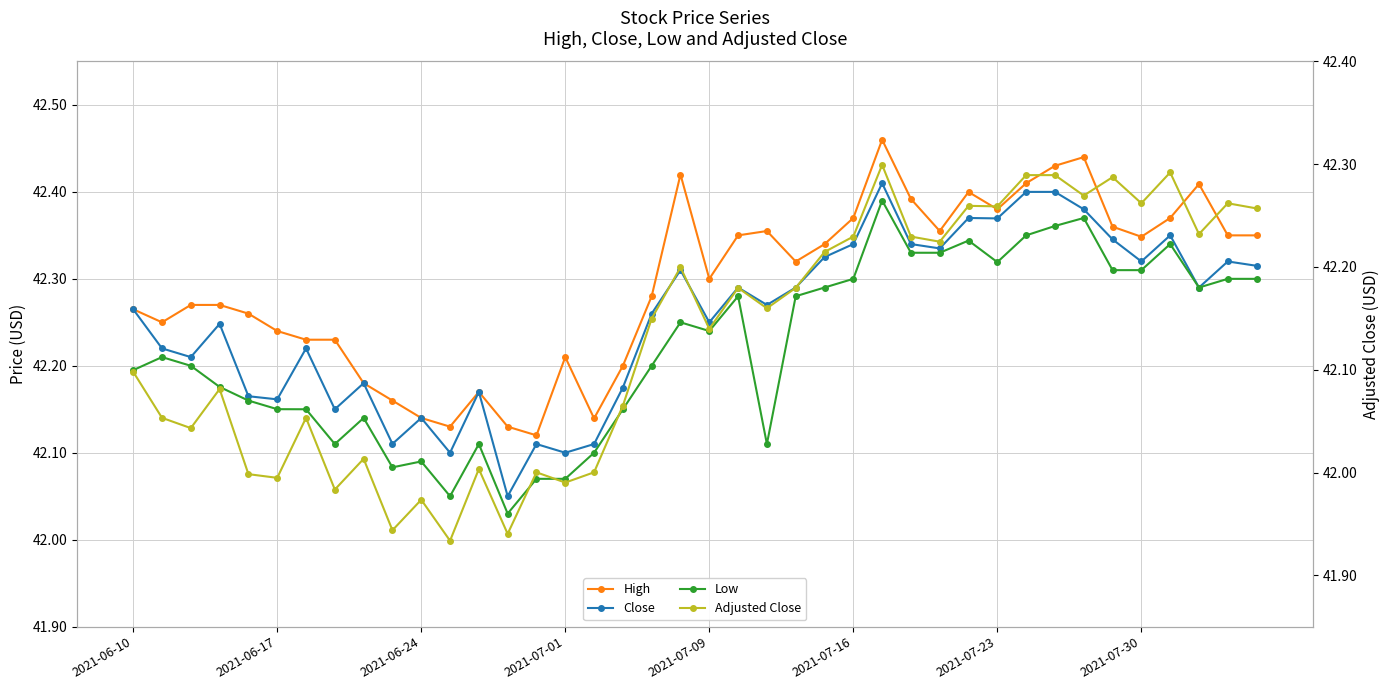

True or false: Adjusted Close and Close cross at least once.

False